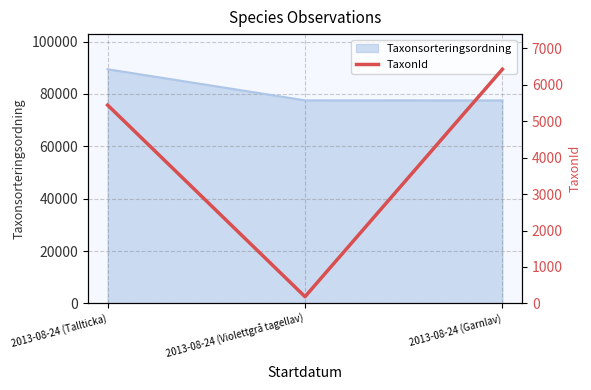

Where is Taxonsorteringsordning nearest to the value 83459?

2013-08-24 (Violettgrå tagellav)